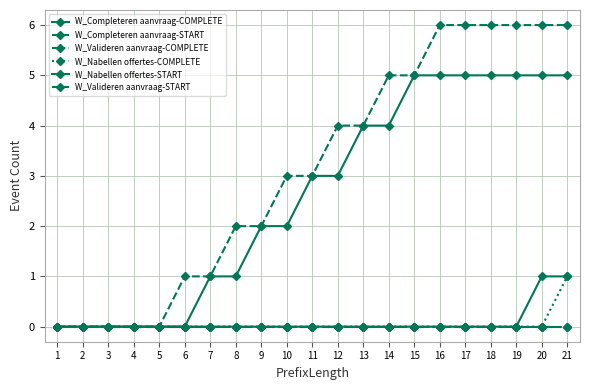

Does the chart have visible grid lines?

Yes